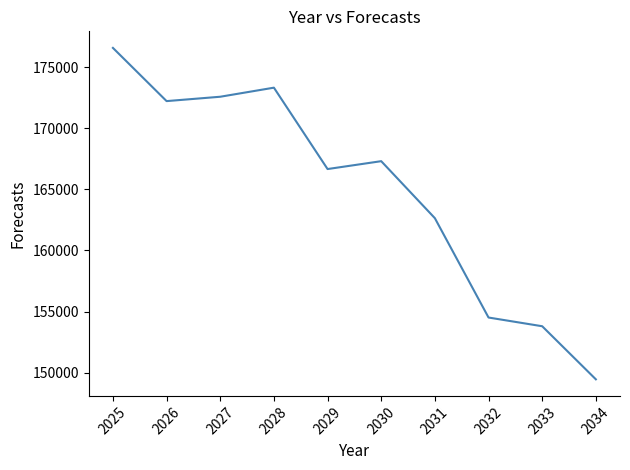

What is the difference between the values at 2034 and 2025?

27139.6